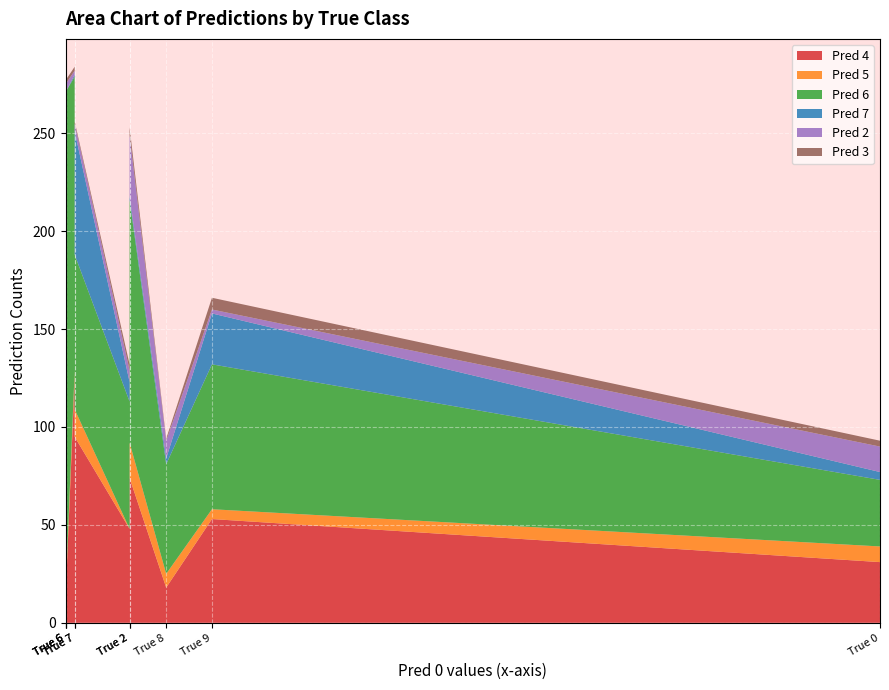

Reading left to right, extract all data points from this chart.

Pred 4: True 0=31	True 1=48	True 2=74	True 3=40	True 4=125	True 5=57	True 6=12	True 7=95	True 8=18	True 9=53
Pred 5: True 0=8	True 1=0	True 2=18	True 3=35	True 4=4	True 5=65	True 6=3	True 7=14	True 8=7	True 9=5
Pred 6: True 0=34	True 1=65	True 2=124	True 3=123	True 4=150	True 5=120	True 6=256	True 7=79	True 8=56	True 9=74
Pred 7: True 0=4	True 1=10	True 2=2	True 3=2	True 4=1	True 5=8	True 6=0	True 7=63	True 8=3	True 9=26
Pred 2: True 0=13	True 1=6	True 2=31	True 3=7	True 4=2	True 5=7	True 6=4	True 7=4	True 8=9	True 9=2
Pred 3: True 0=3	True 1=3	True 2=4	True 3=25	True 4=2	True 5=7	True 6=2	True 7=1	True 8=1	True 9=6